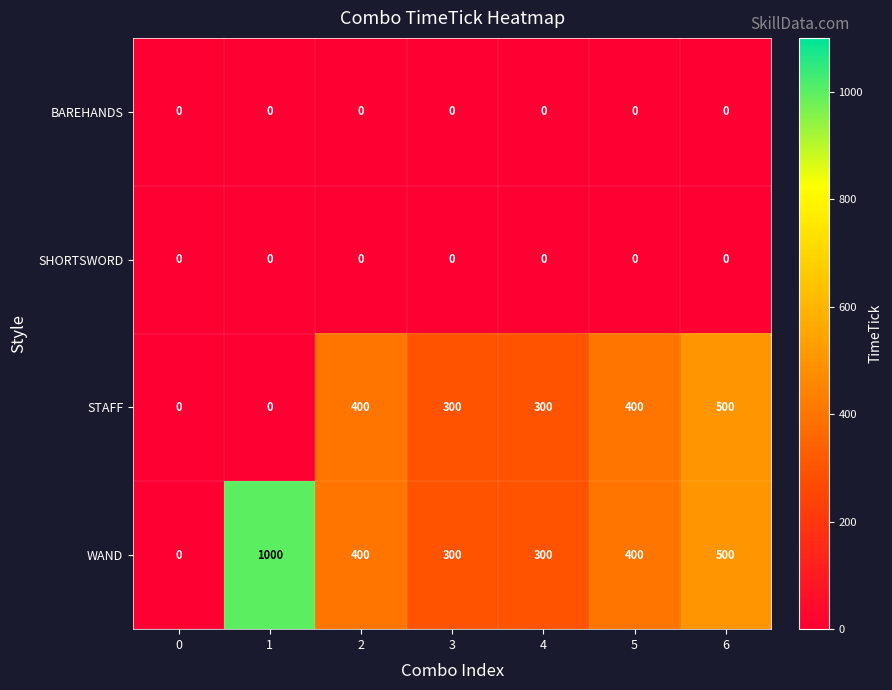

The value of WAND at 5 is 400. True or false?

True